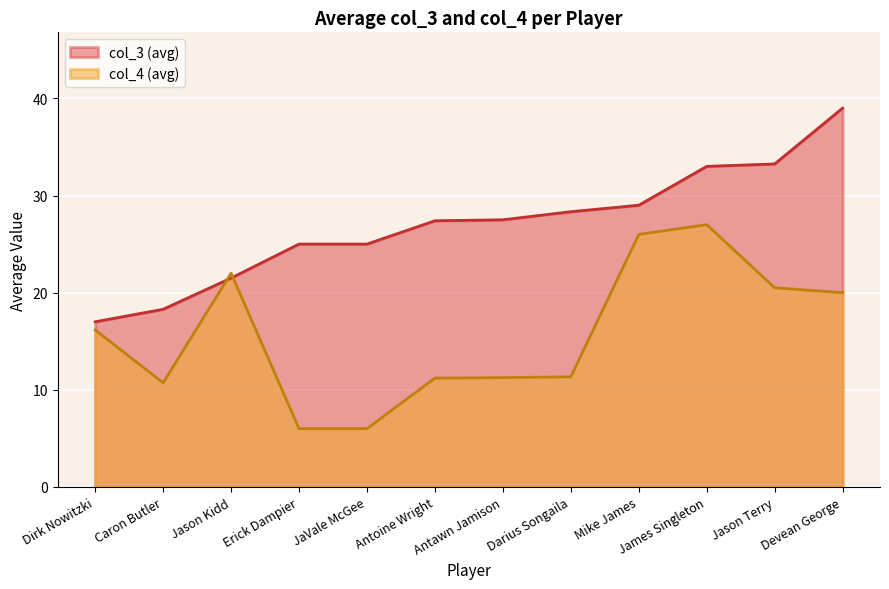

Which series ends up on top after the final intersection of col_4 (avg) and col_3 (avg)?

col_3 (avg)